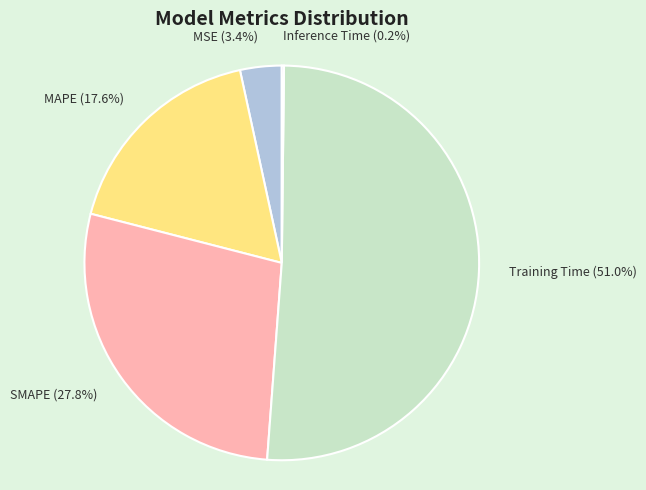

To the nearest percent, what is the average slice percentage?

20%